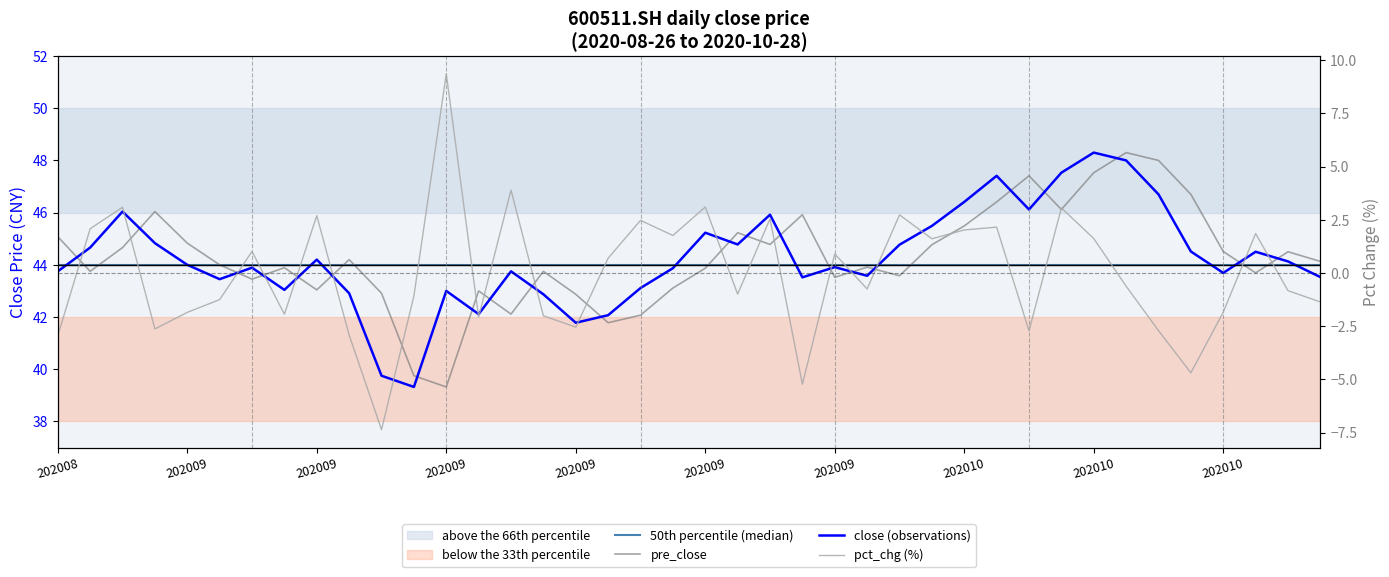

Reading left to right, transcribe all the data shown in this chart.

50th percentile (median): 44.0	44.0	44.0	44.0	44.0	44.0	44.0	44.0	44.0	44.0	44.0	44.0	44.0	44.0	44.0	44.0	44.0	44.0	44.0	44.0	44.0	44.0	44.0	44.0	44.0	44.0	44.0	44.0	44.0	44.0	44.0	44.0	44.0	44.0	44.0	44.0	44.0	44.0	44.0	44.0
pre_close: 45.1	43.8	44.7	46.0	44.8	44.0	43.5	43.9	43.0	44.2	42.9	39.8	39.3	43.0	42.1	43.8	42.9	41.8	42.1	43.1	43.9	45.2	44.8	45.9	43.5	43.9	43.6	44.8	45.5	46.4	47.4	46.1	47.5	48.3	48.0	46.7	44.5	43.7	44.5	44.1
close (observations): 43.8	44.7	46.0	44.8	44.0	43.5	43.9	43.0	44.2	42.9	39.8	39.3	43.0	42.1	43.8	42.9	41.8	42.1	43.1	43.9	45.2	44.8	45.9	43.5	43.9	43.6	44.8	45.5	46.4	47.4	46.1	47.5	48.3	48.0	46.7	44.5	43.7	44.5	44.1	43.5
pct_chg (%): -3.0	2.1	3.1	-2.6	-1.9	-1.2	1.0	-1.9	2.7	-2.9	-7.4	-1.1	9.4	-2.1	3.9	-2.0	-2.5	0.7	2.5	1.8	3.1	-1.0	2.5	-5.2	0.9	-0.8	2.7	1.6	2.0	2.2	-2.7	3.1	1.6	-0.6	-2.7	-4.7	-1.8	1.9	-0.8	-1.4